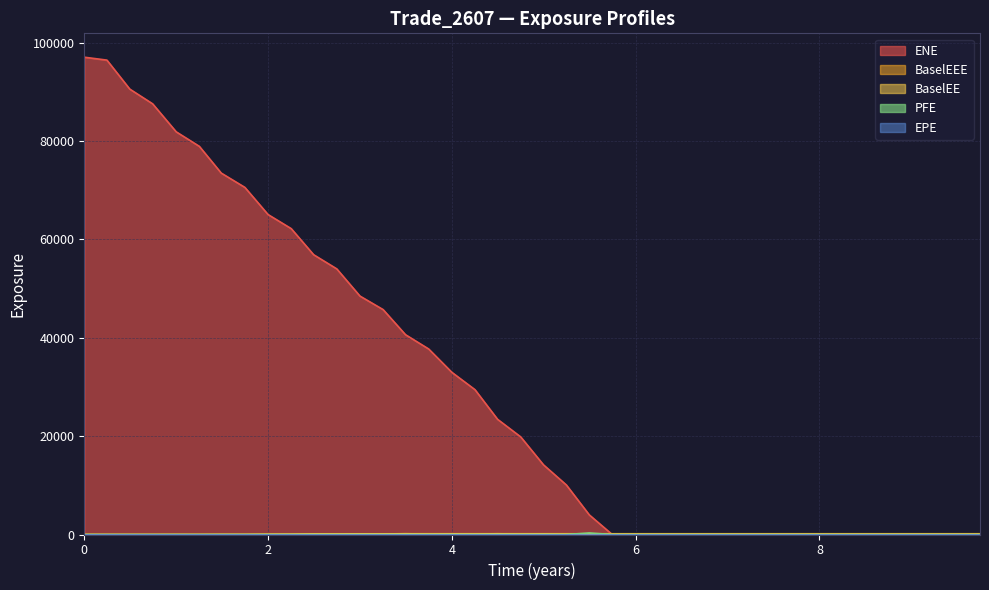

True or false: PFE and ENE intersect in this chart.

False